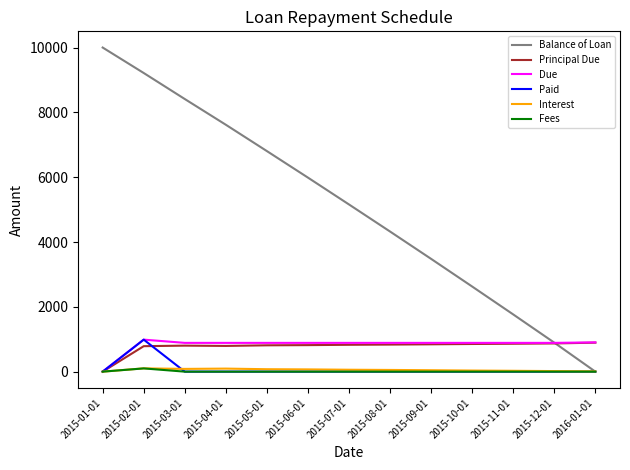

Between 2015-03-01 and 2015-06-01, which series saw the biggest shift?

Balance of Loan